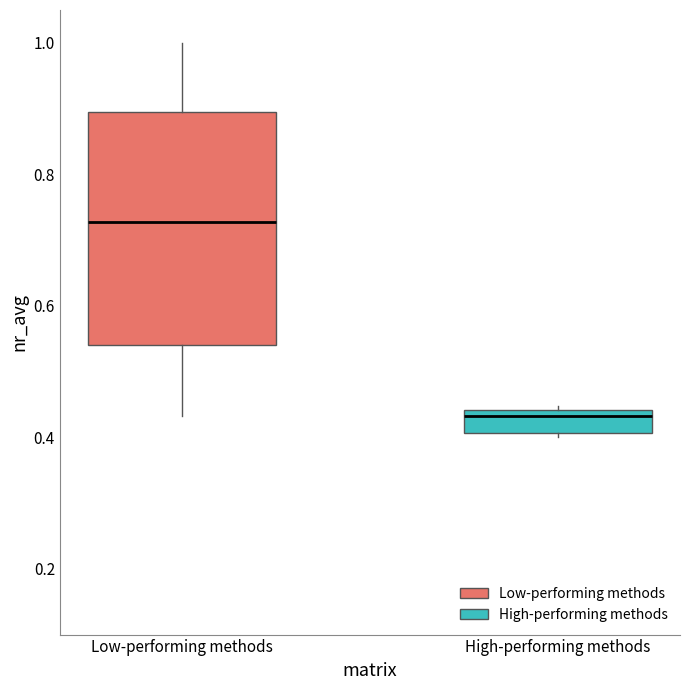

Reading left to right, read every box against the y-axis: the position of its median line, the range the box covers, and the ends of its whiskers. The values are not printed on the chart, so give them approximately, as read against the axis.

Low-performing methods: median 0.72, box 0.54 to 0.90, whiskers 0.44 to 1.00
High-performing methods: median 0.44 (just below the box's upper edge), box 0.40 to 0.44, whiskers 0.40 (just below the box's lower edge) to 0.44 (just above the box's upper edge)